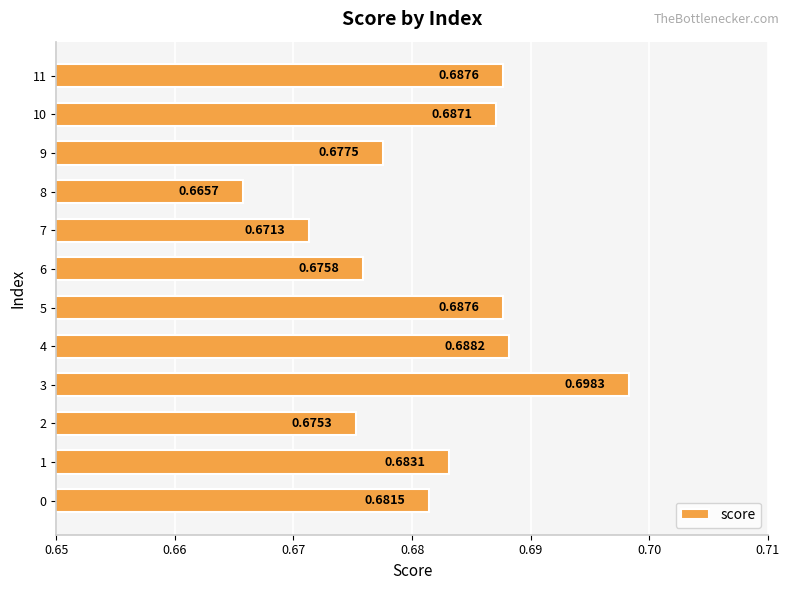

Between 3 and 5, which is larger?

3